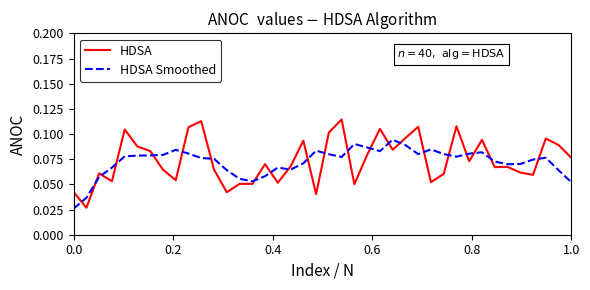

Does the chart display data point markers on the line(s)?

No